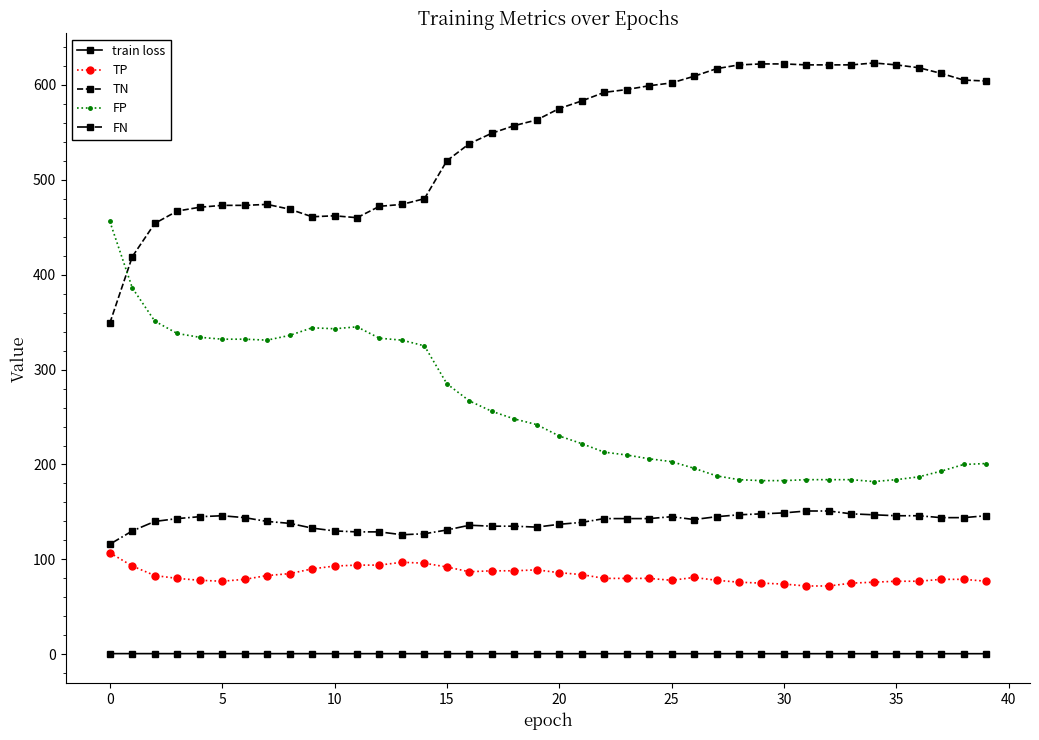

What is the value of the train loss point at the 22nd from the left?

0.7